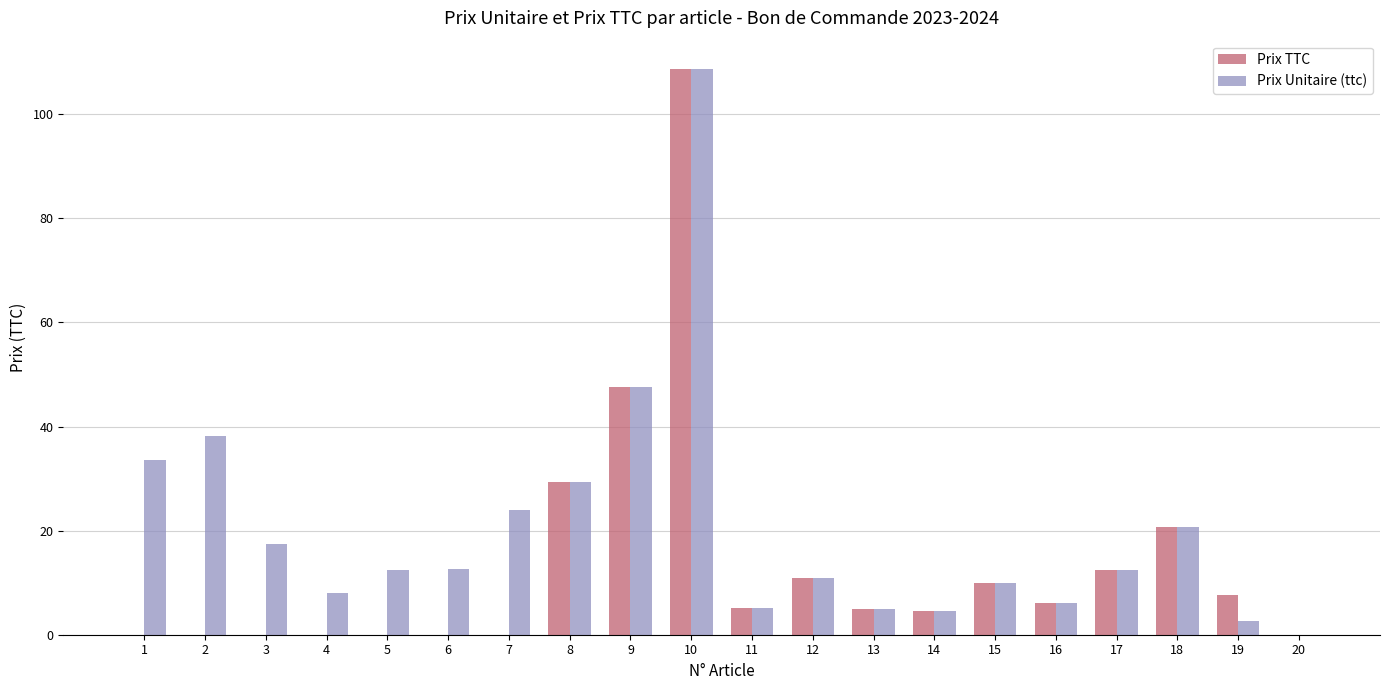

What are all the series names shown in the legend?

Prix TTC, Prix Unitaire (ttc)